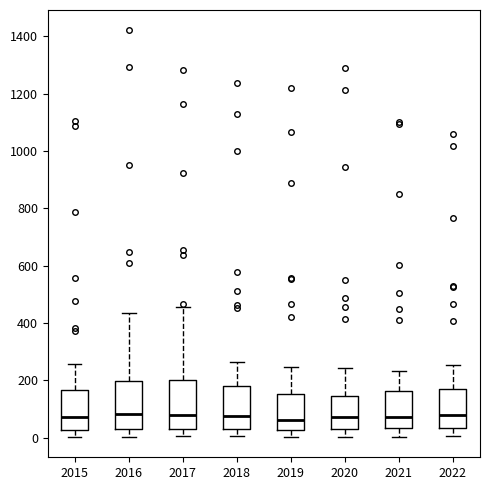

Reading left to right, read every box against the y-axis: the position of its median line, the range the box covers, and the ends of its whiskers. The values are not printed on the chart, so give them approximately, as read against the axis.

2015: median 80, box 20 to 160, whiskers 0 to 260
2016: median 80, box 40 to 200, whiskers 0 to 440
2017: median 80, box 40 to 200, whiskers 0 to 460
2018: median 80, box 40 to 180, whiskers 0 to 260
2019: median 60, box 20 to 160, whiskers 0 to 240
2020: median 80, box 40 to 140, whiskers 0 to 240
2021: median 80, box 40 to 160, whiskers 0 to 240
2022: median 80, box 40 to 180, whiskers 0 to 260